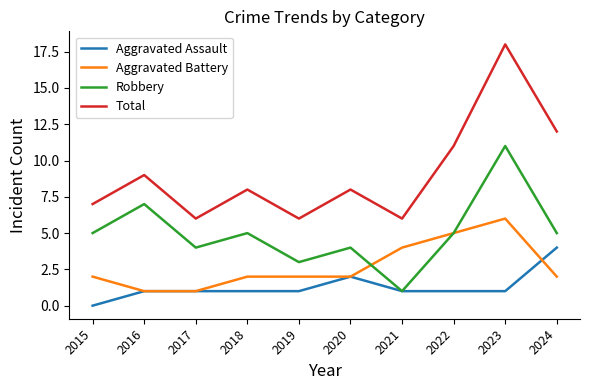

Rank the series by their average value, from highest to lowest.

Total, Robbery, Aggravated Battery, Aggravated Assault